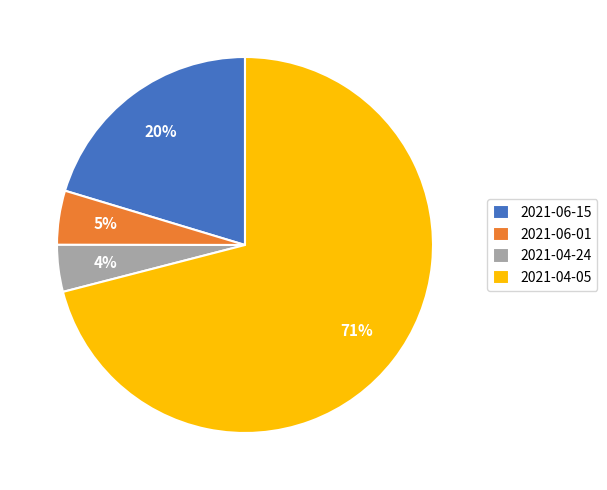

Which has a higher value, 2021-04-24 or 2021-06-15?

2021-06-15